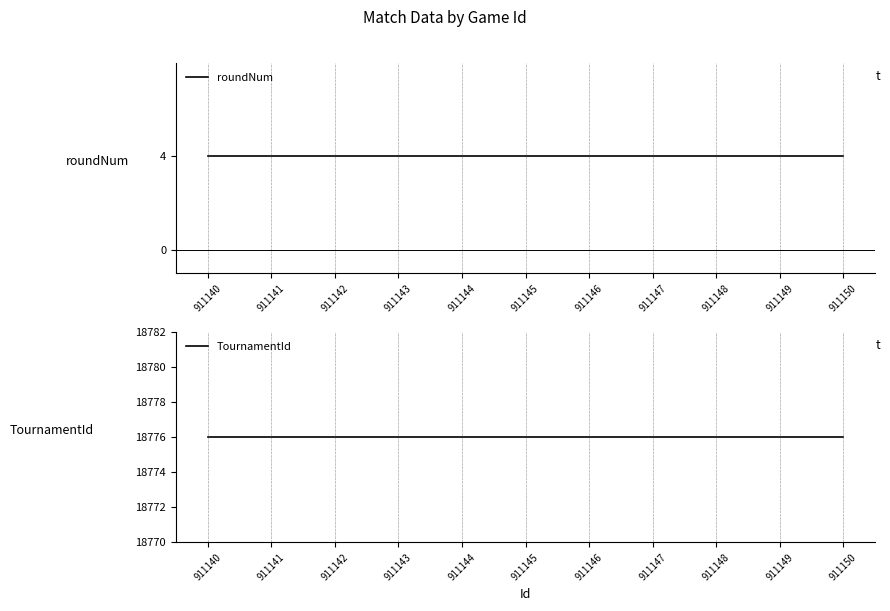

Which category has the highest value in the TournamentId series?

911140